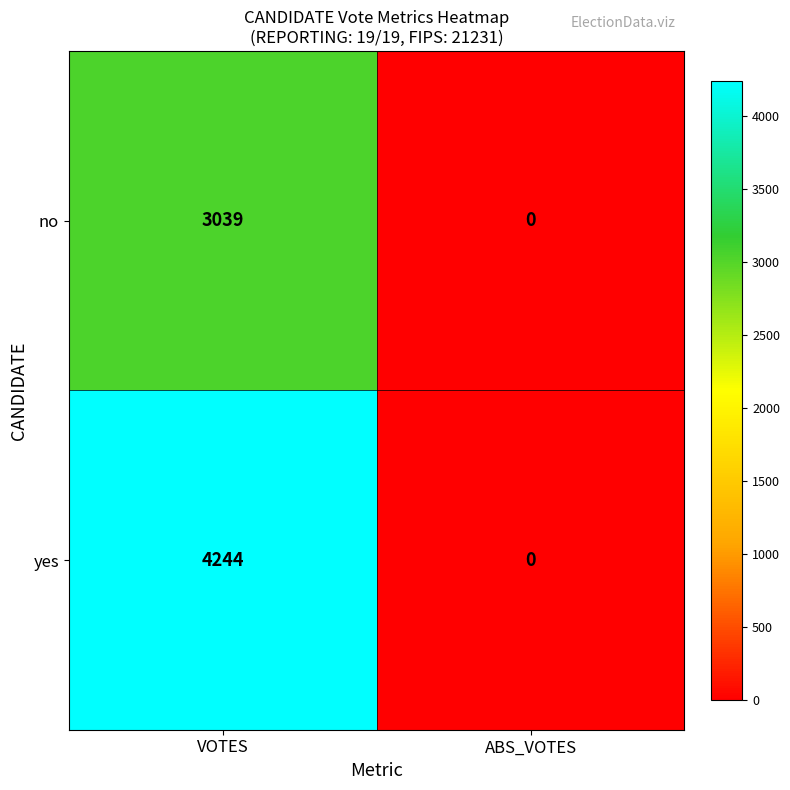

True or false: no has a value of 1090 at VOTES.

False